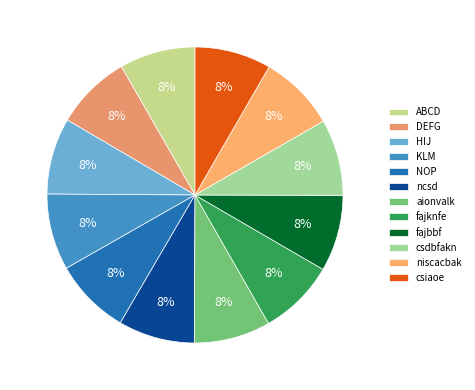

Is there any slice that represents more than half of the pie?

No